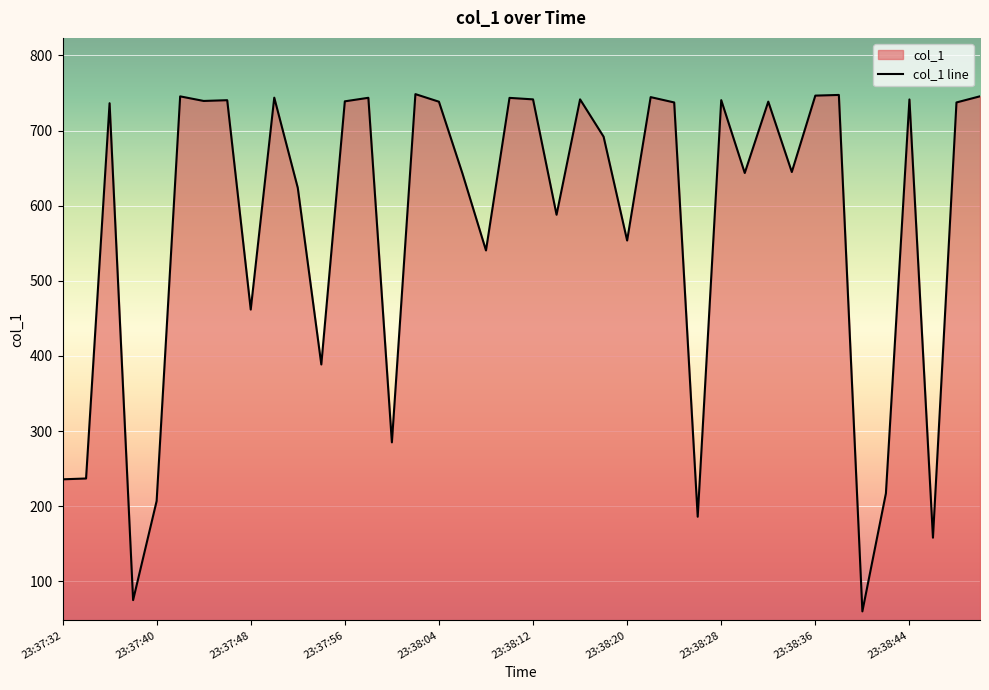

What is the difference between the values at 11 and 13?

355.0